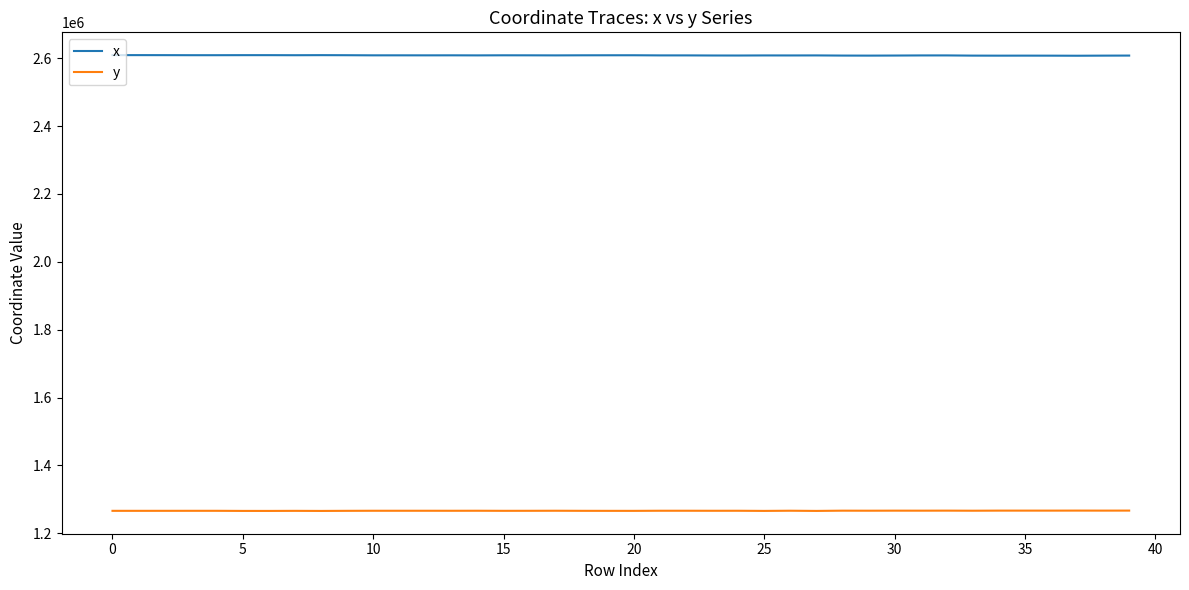

What is the difference between the maximum and second lowest values in the y series?

970.4